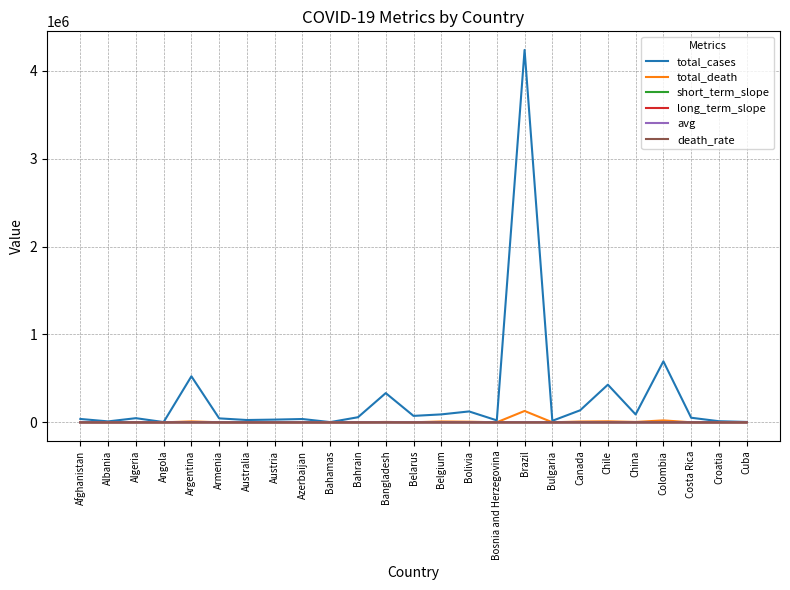

Which series has the largest range (max minus min)?

total_cases